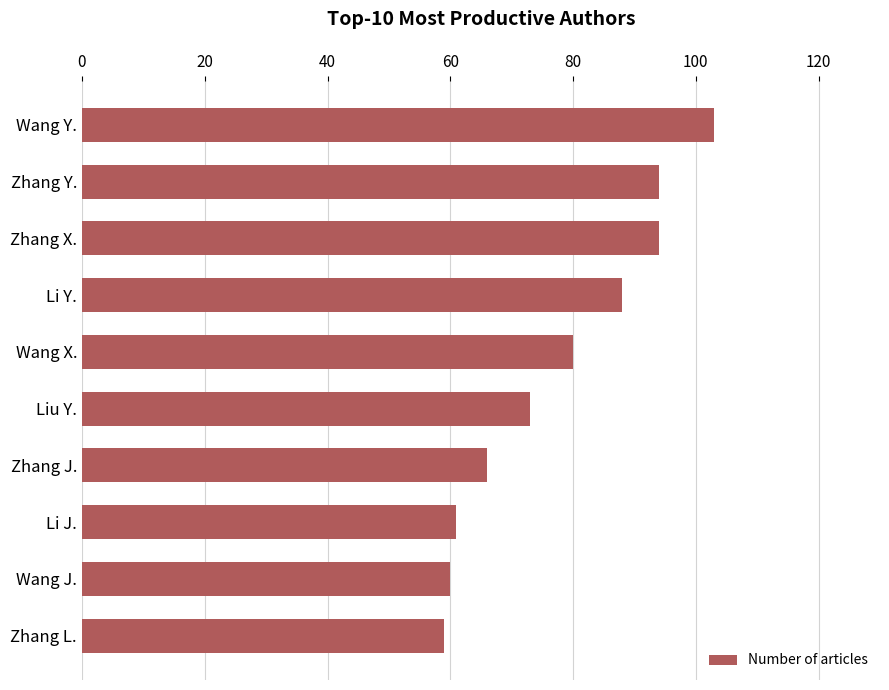

The chart shows a value of 80 at Wang X.. True or false?

True